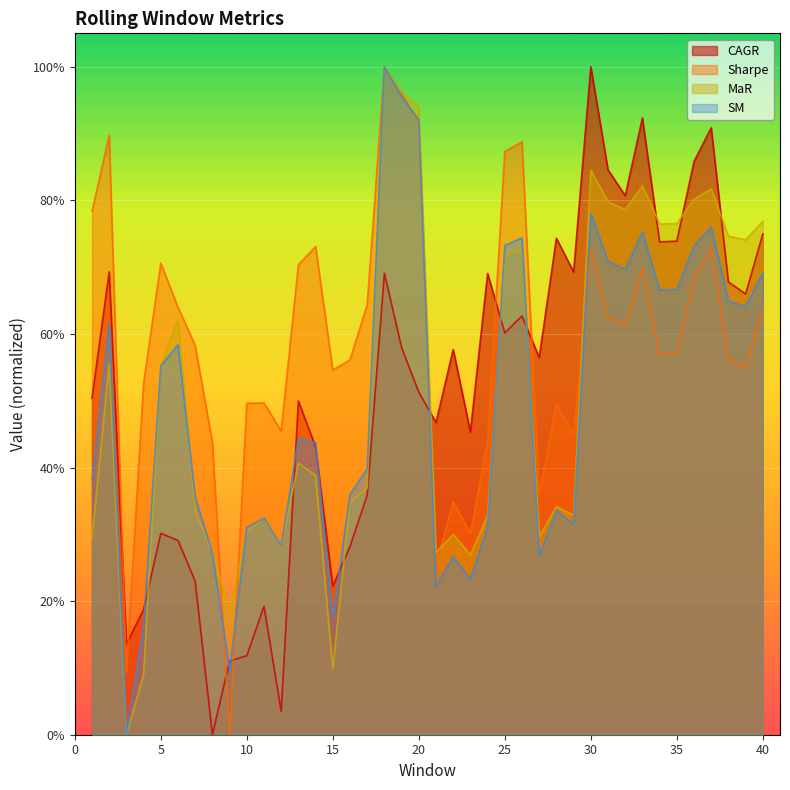

What are all the series names shown in the legend?

CAGR, Sharpe, MaR, SM